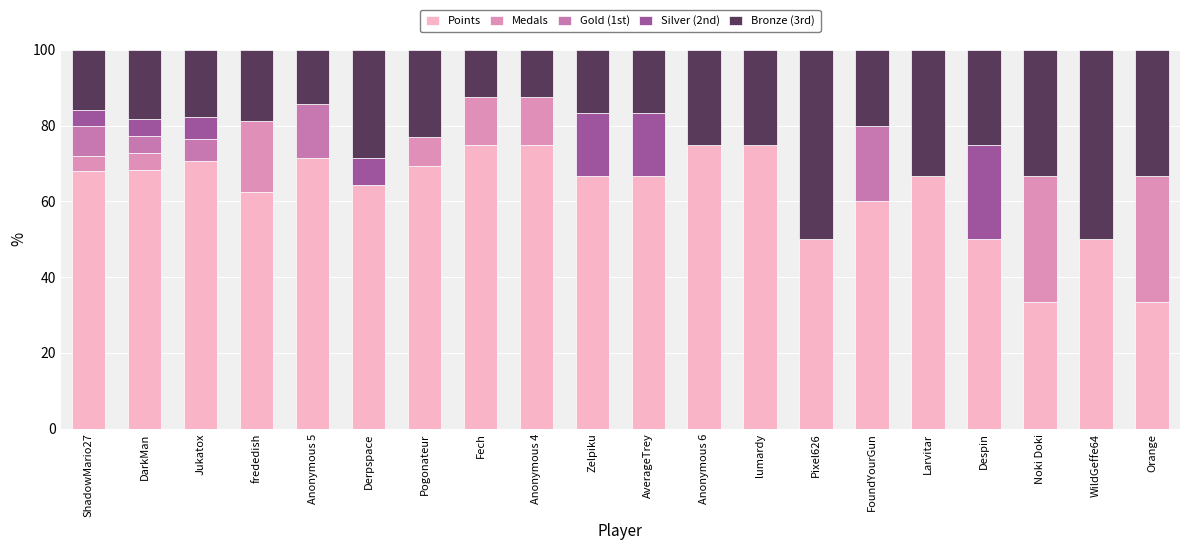

What are all the series names shown in the legend?

Points, Medals, Gold (1st), Silver (2nd), Bronze (3rd)